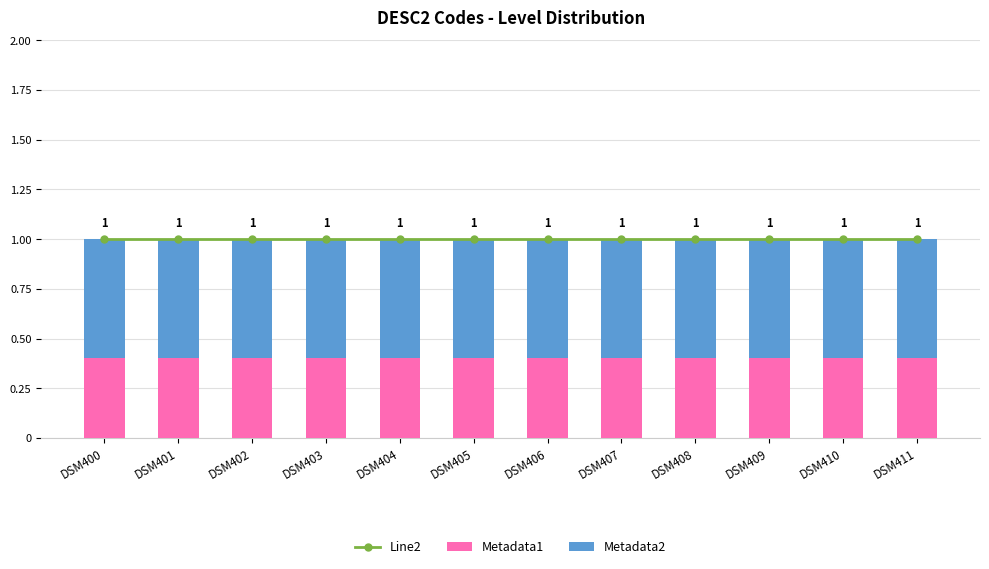

What is the sum of all Metadata2 values?

7.2